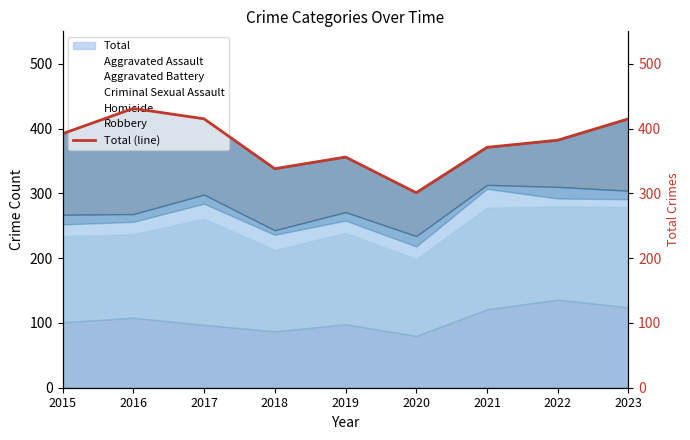

Does the chart display data point markers on the line(s)?

No